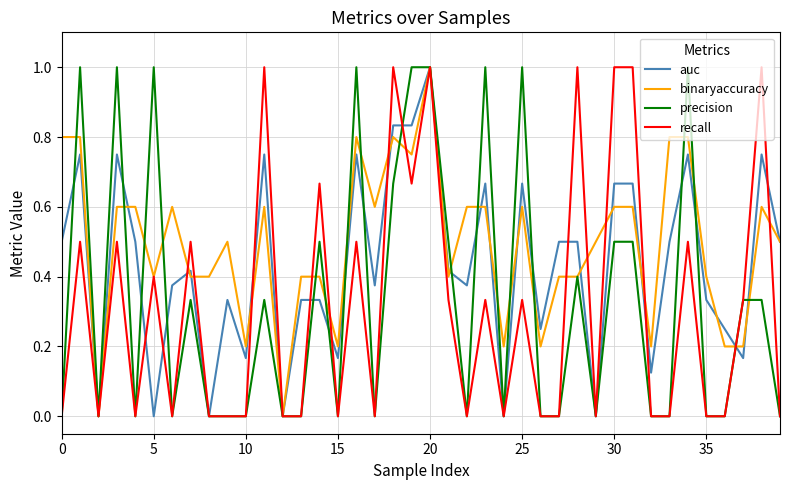

What is the maximum value shown in the chart?

1.0